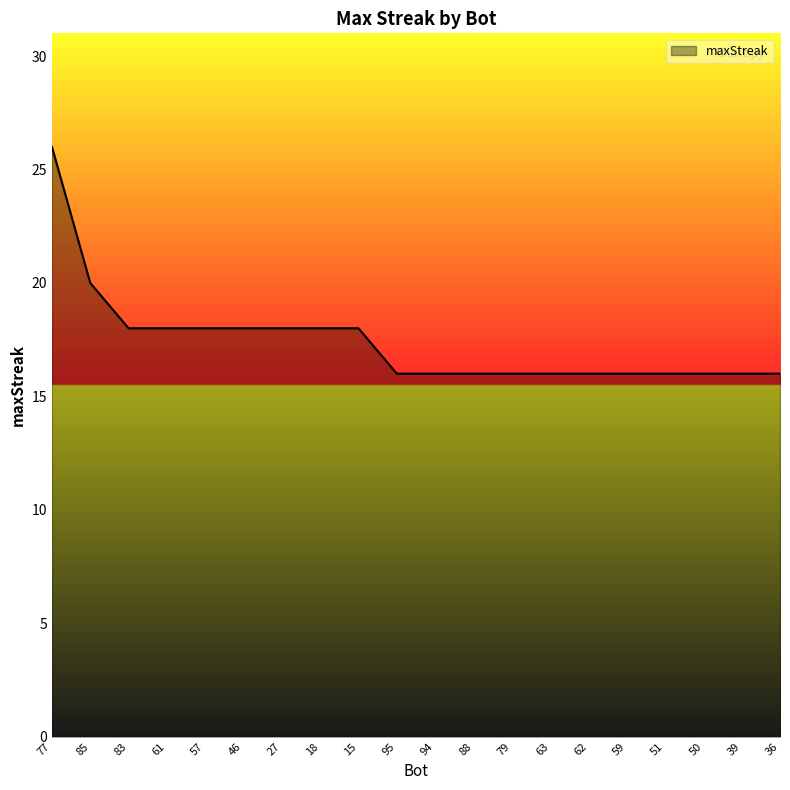

Which label corresponds to the largest value in the chart?

77